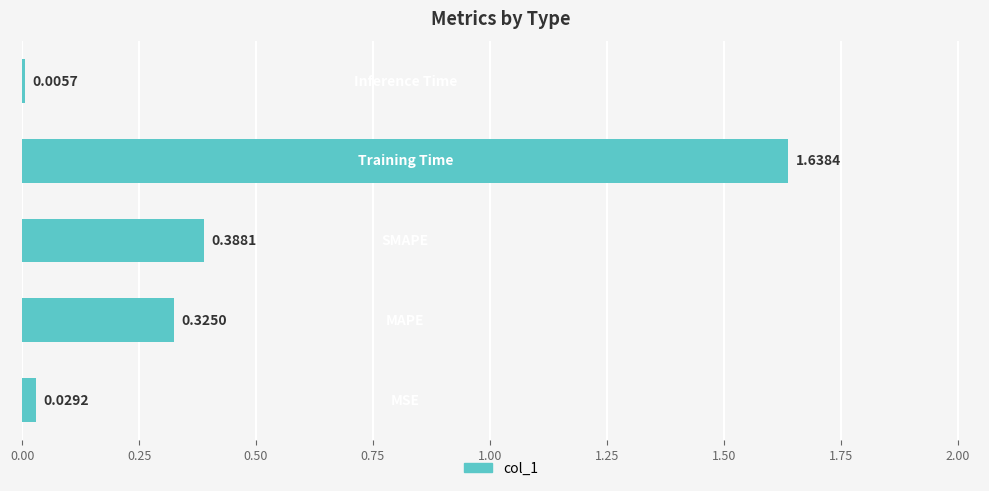

What is the sum of all values?

2.4